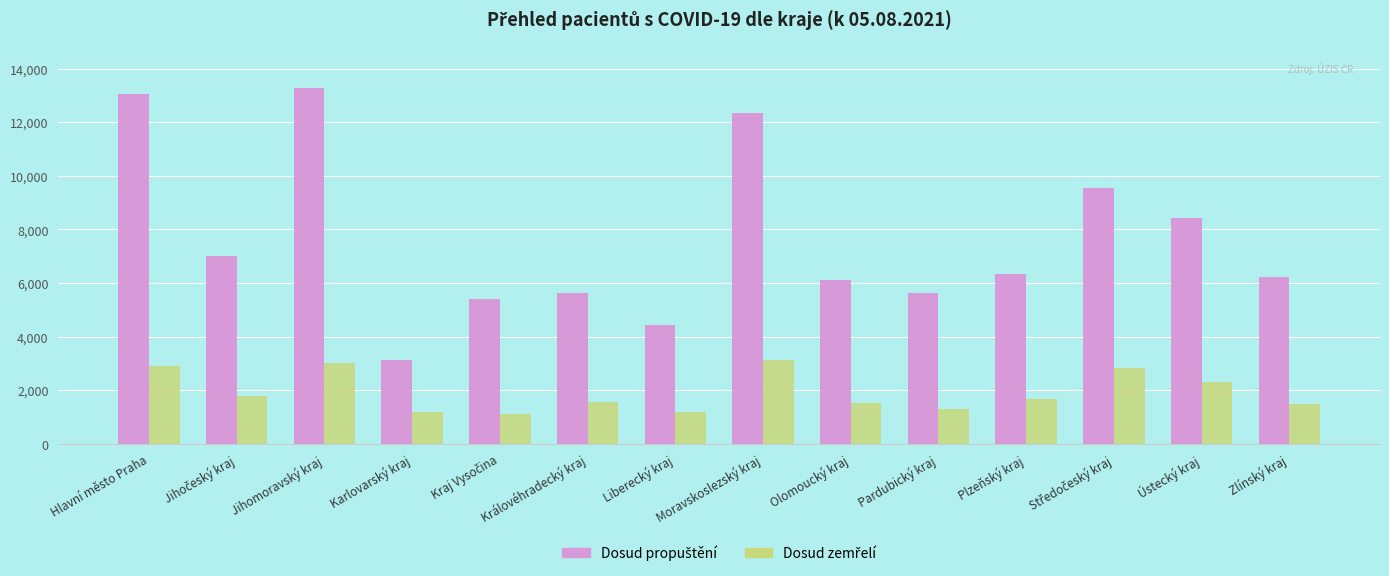

What is the total value across all series at Ústecký kraj?

10737